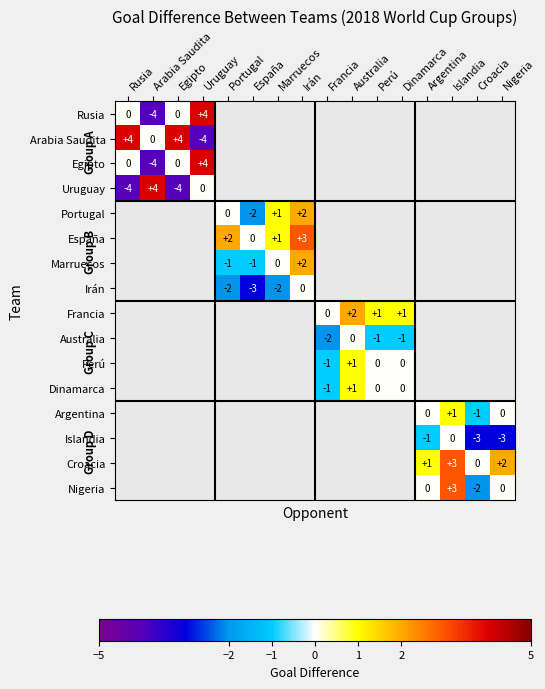

List the labels in order of Croacia value, smallest first.

Croacia, Rusia, Arabia Saudita, Egipto, Uruguay, Portugal, España, Marruecos, Irán, Francia, Australia, Perú, Dinamarca, Argentina, Nigeria, Islandia